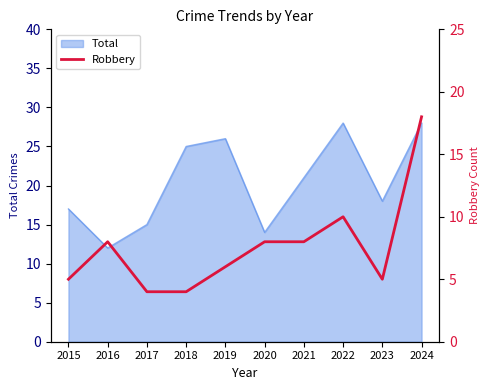

Reading left to right, extract all data points from this chart.

2015=5	2016=8	2017=4	2018=4	2019=6	2020=8	2021=8	2022=10	2023=5	2024=18